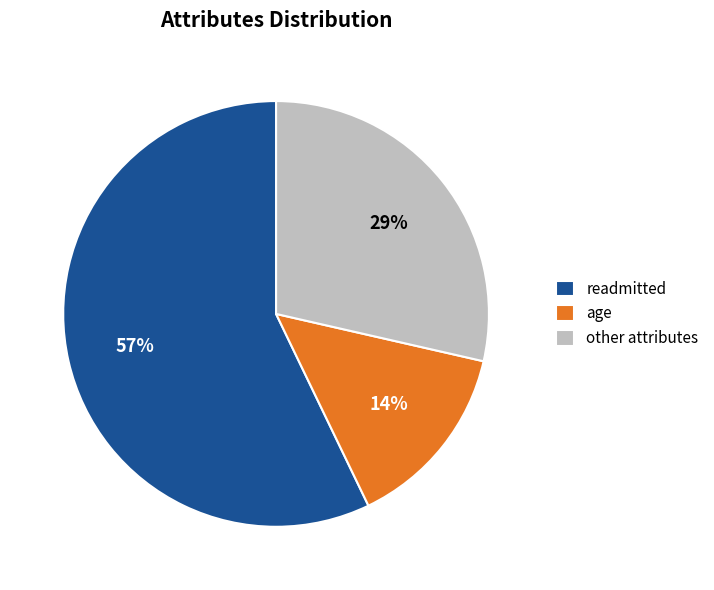

True or false: age accounts for 1% of the total.

False